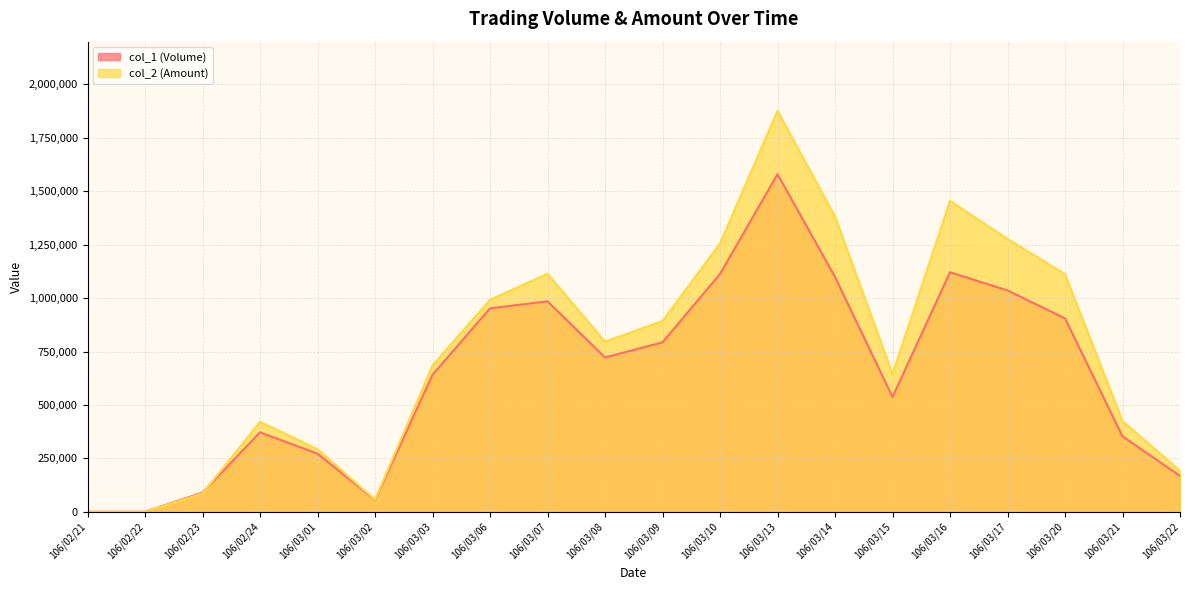

The value of col_2 (Amount) at 106/03/21 is 423910. True or false?

True